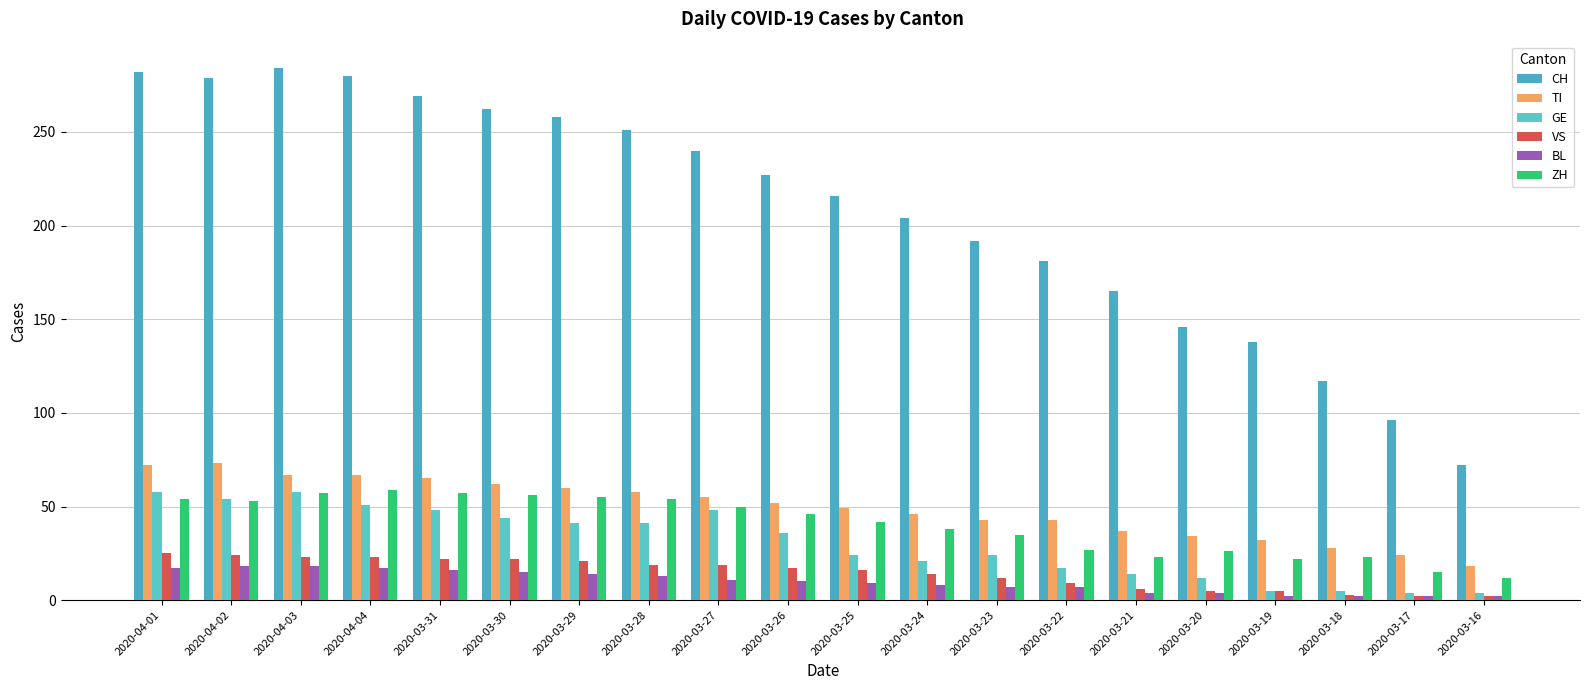

The TI series shows 18 at 2020-03-16. True or false?

True